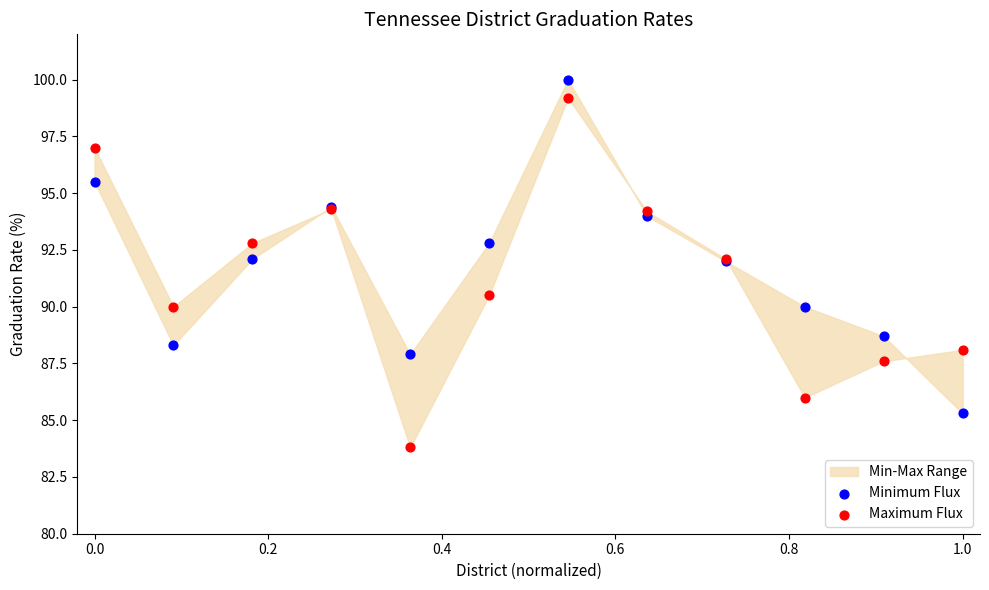

What is the X range (max minus min) for the scatter plot?

1.0